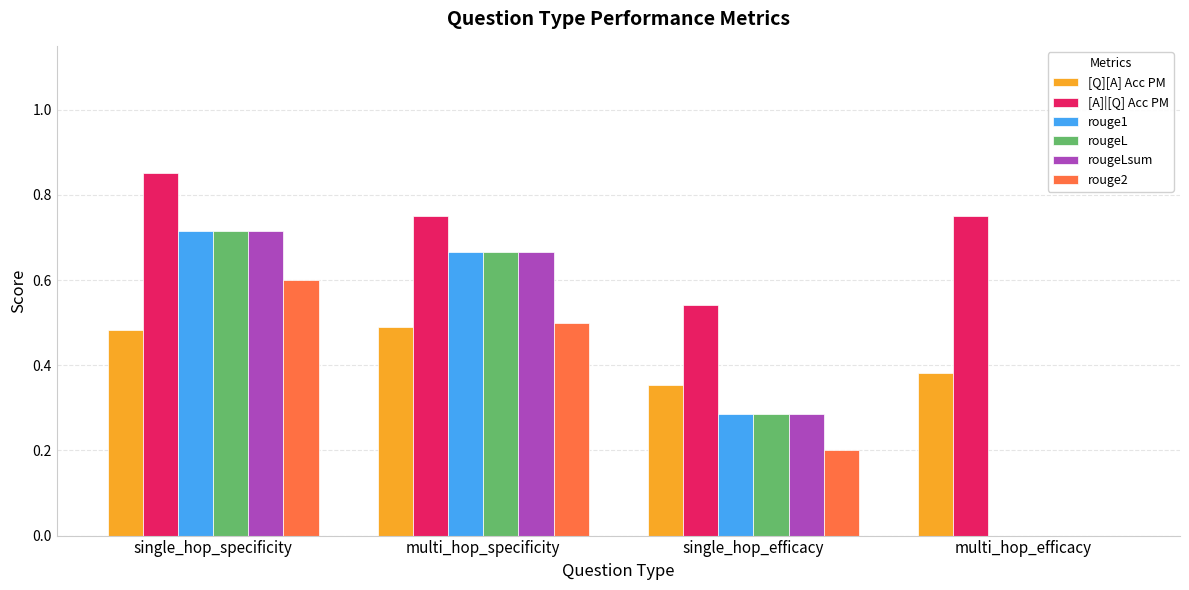

What is the sum of all rougeL values?

1.7